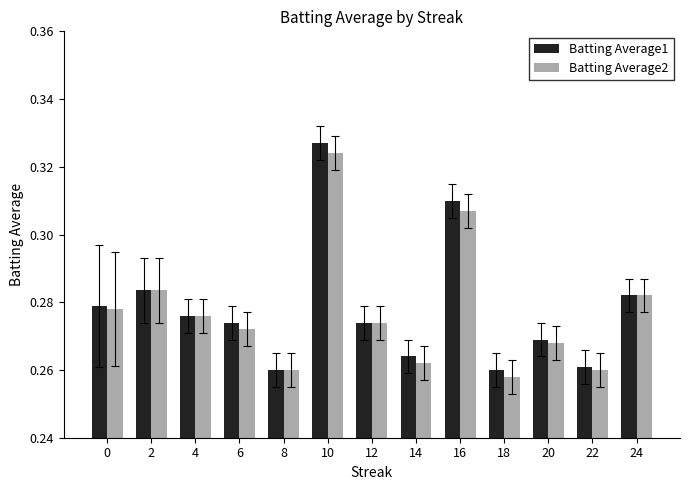

At 22, list the series in order from largest to smallest.

Batting Average1, Batting Average2